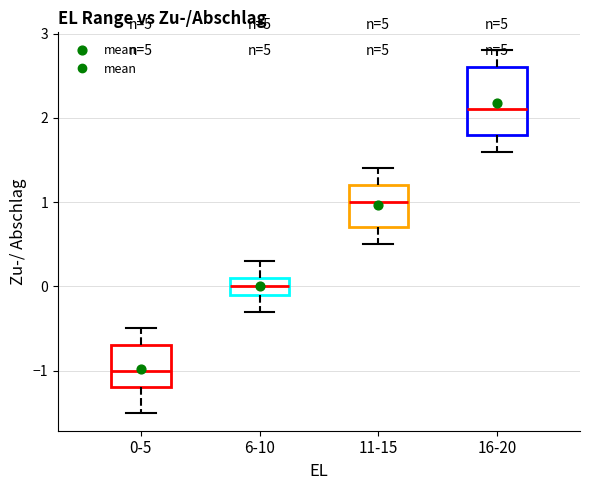

Where does the lower whisker of the box for 16-20 end on the y-axis? The values are not printed on the chart, so give them approximately, as read against the axis.

1.6